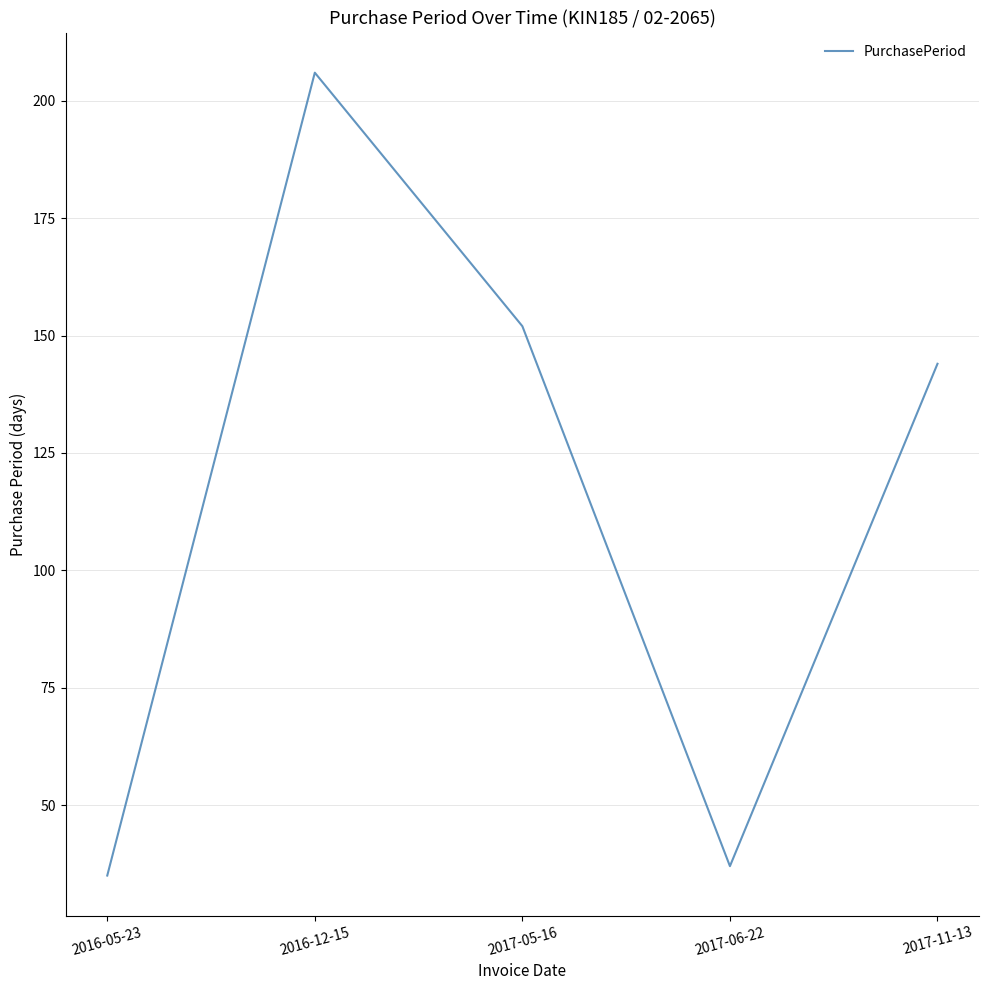

Count the number of categories in the chart.

5